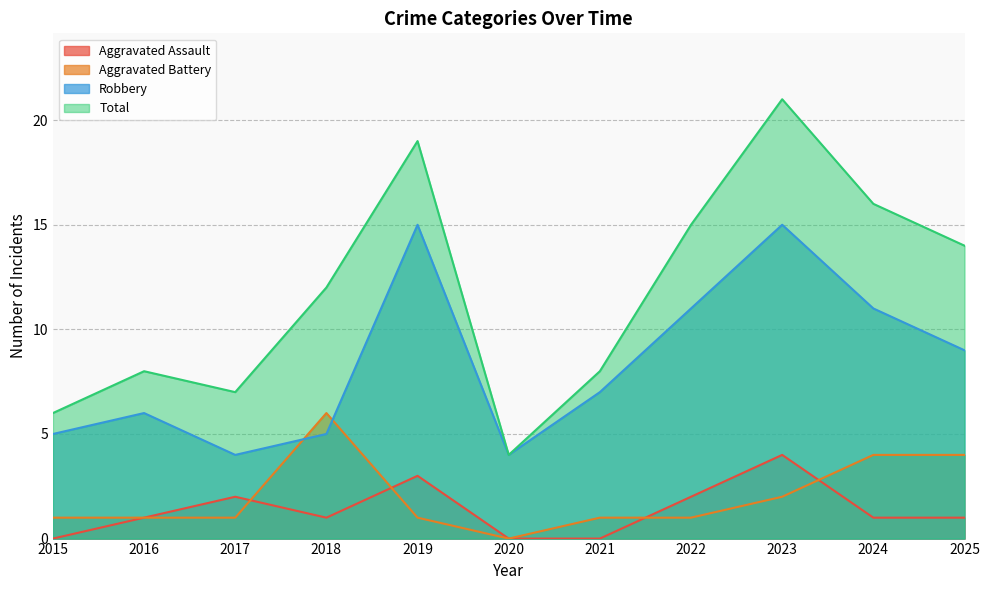

What is the difference between the maximum and second lowest values in the Robbery series?

11